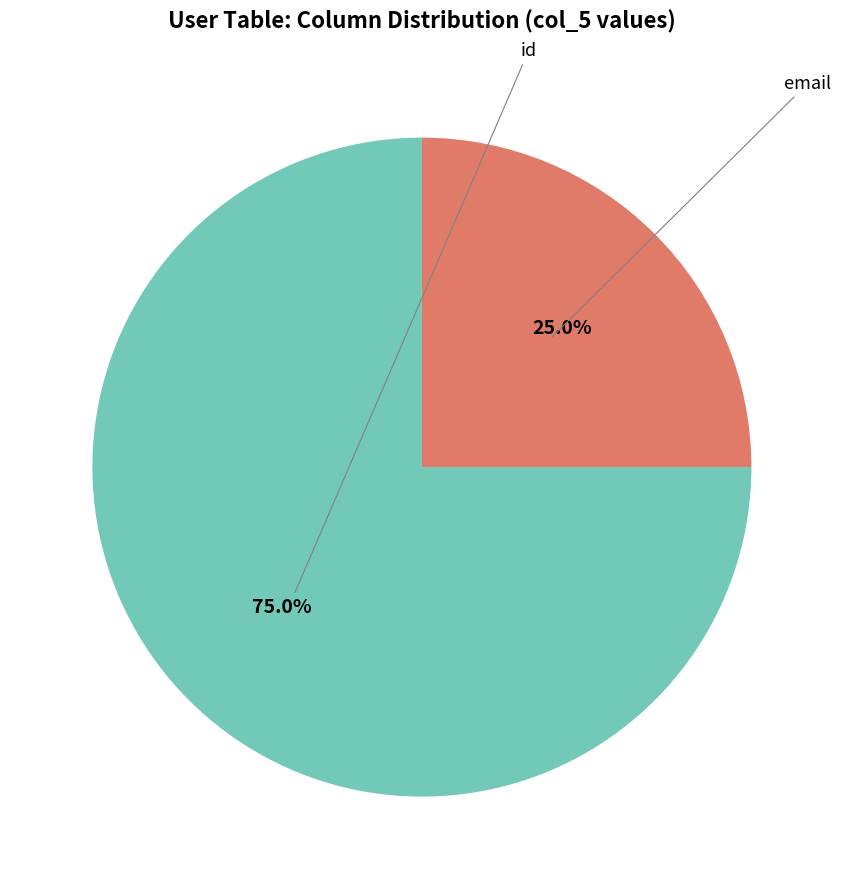

To the nearest percent, what is the average slice percentage?

50%